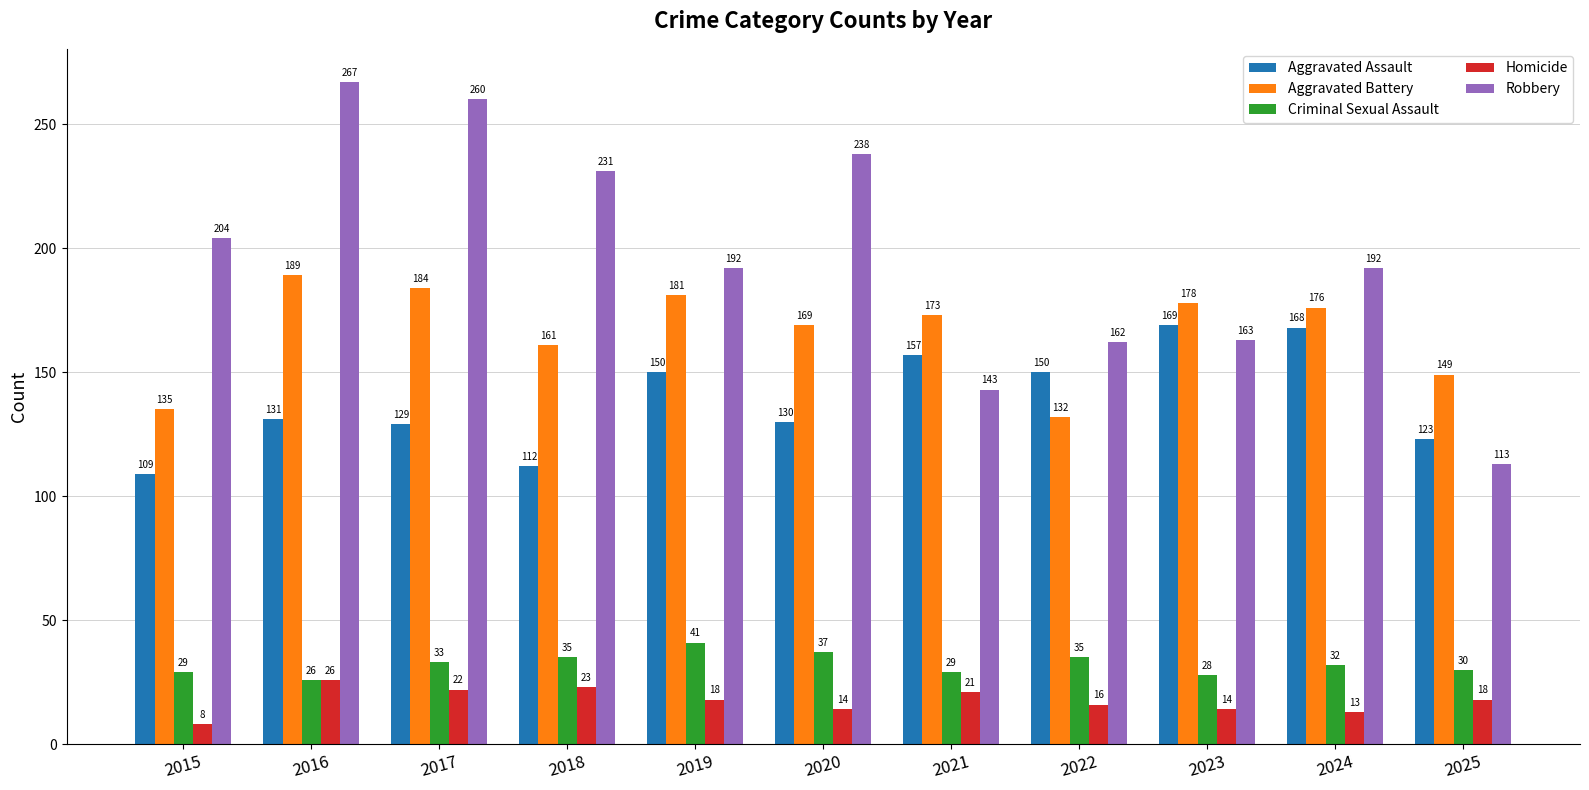

The Aggravated Assault series shows 263 at 2024. True or false?

False